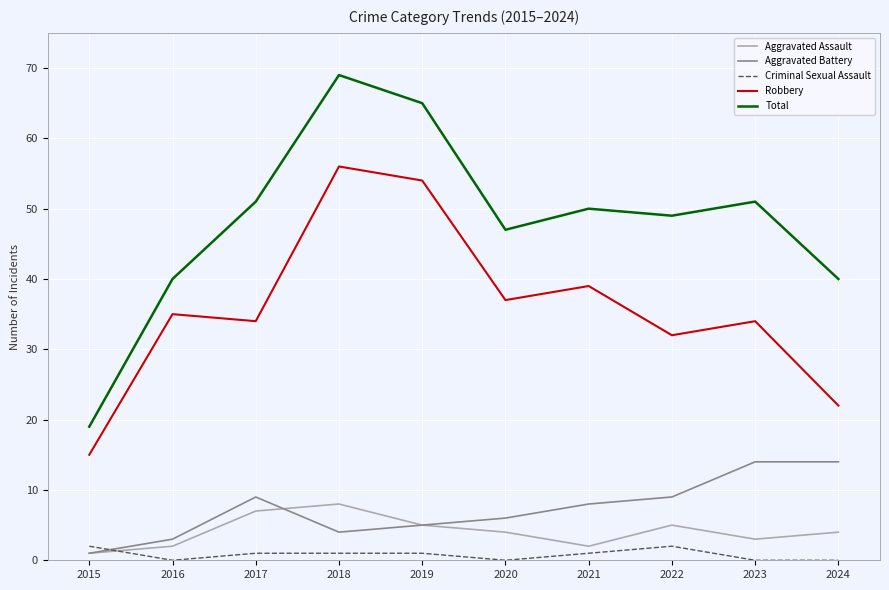

List the series in order of their peak value, lowest first.

Criminal Sexual Assault, Aggravated Assault, Aggravated Battery, Robbery, Total